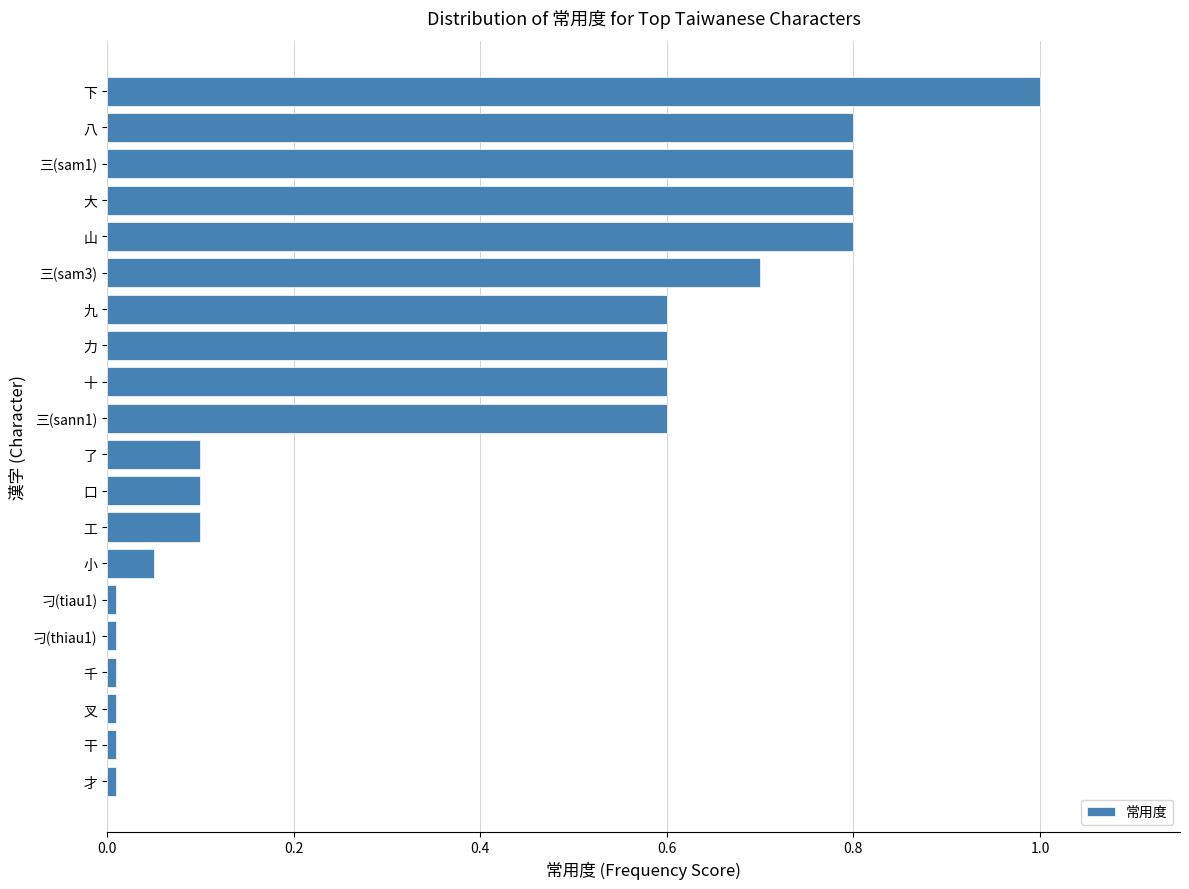

What is the label of the 6th bar from the top?

三(sam3)